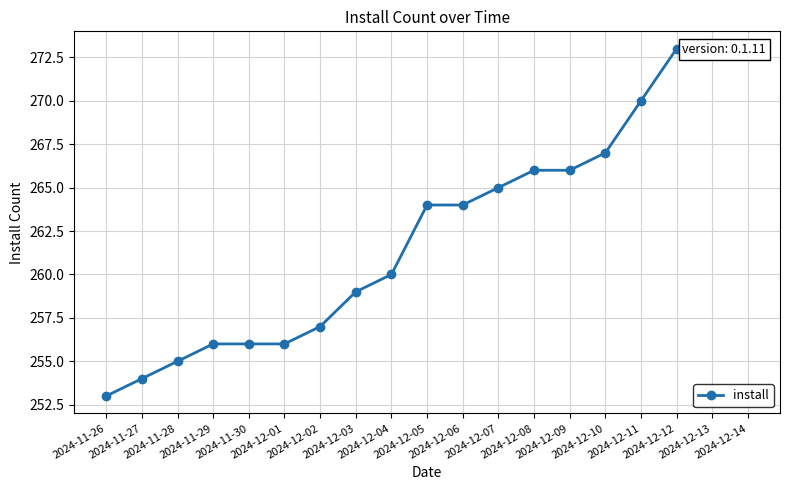

At which label is the value closest to 263?

2024-12-05